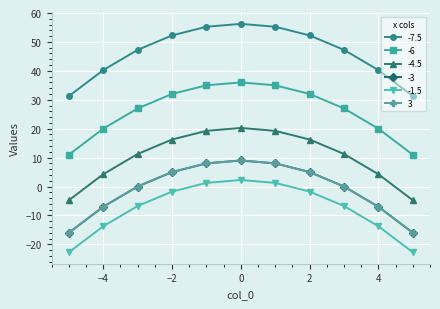

At how many categories does at least one series exceed 43?

7